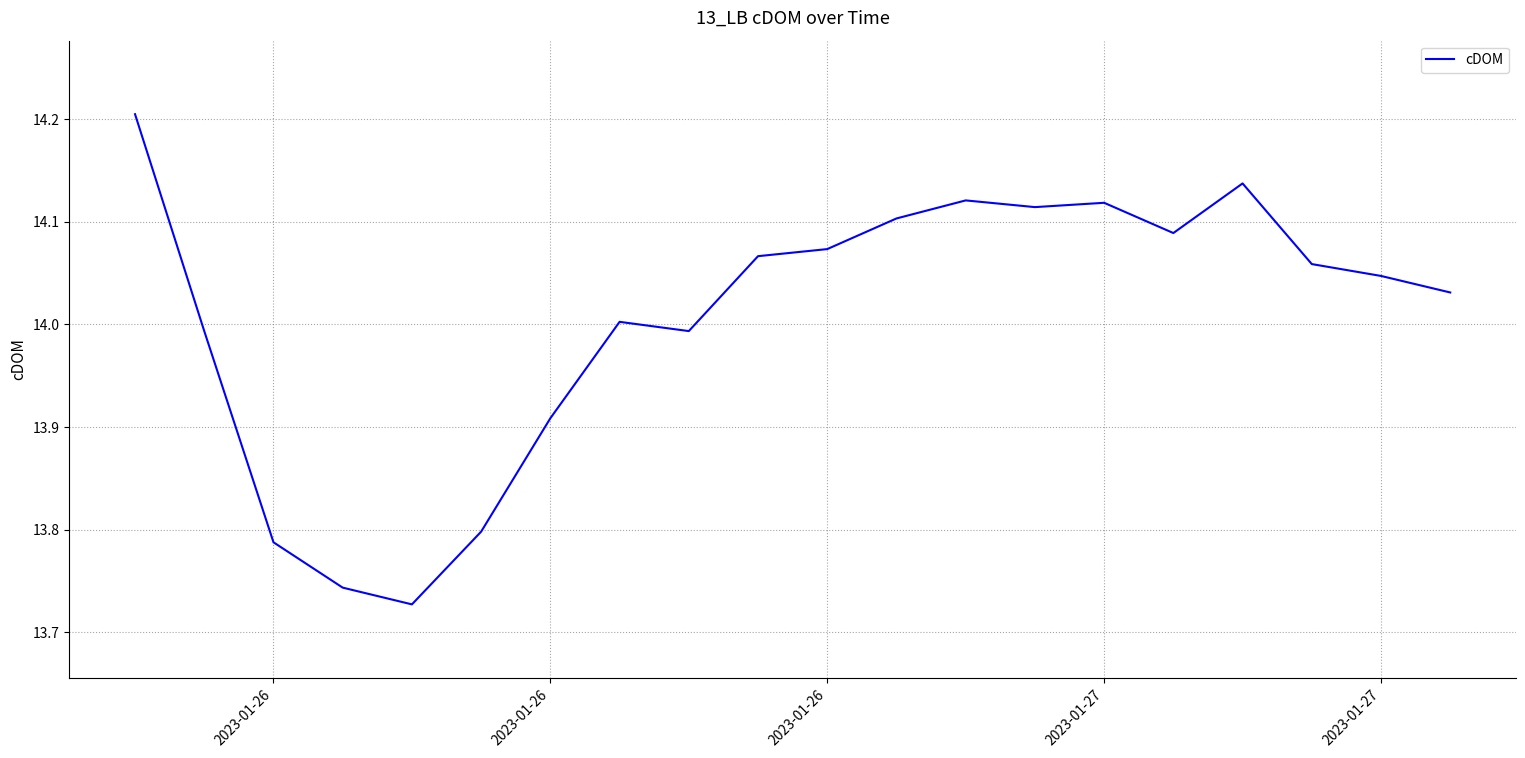

What is the difference between the maximum and minimum values?

0.5